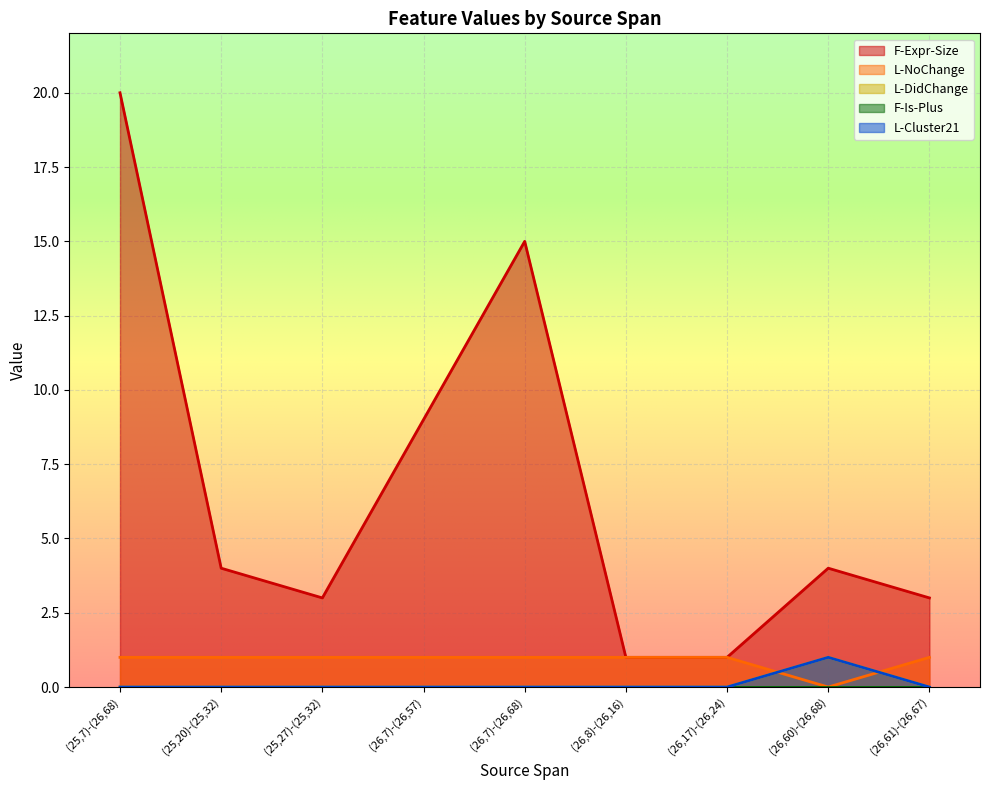

Is it true that F-Expr-Size equals 2 at (26,17)-(26,24)?

False